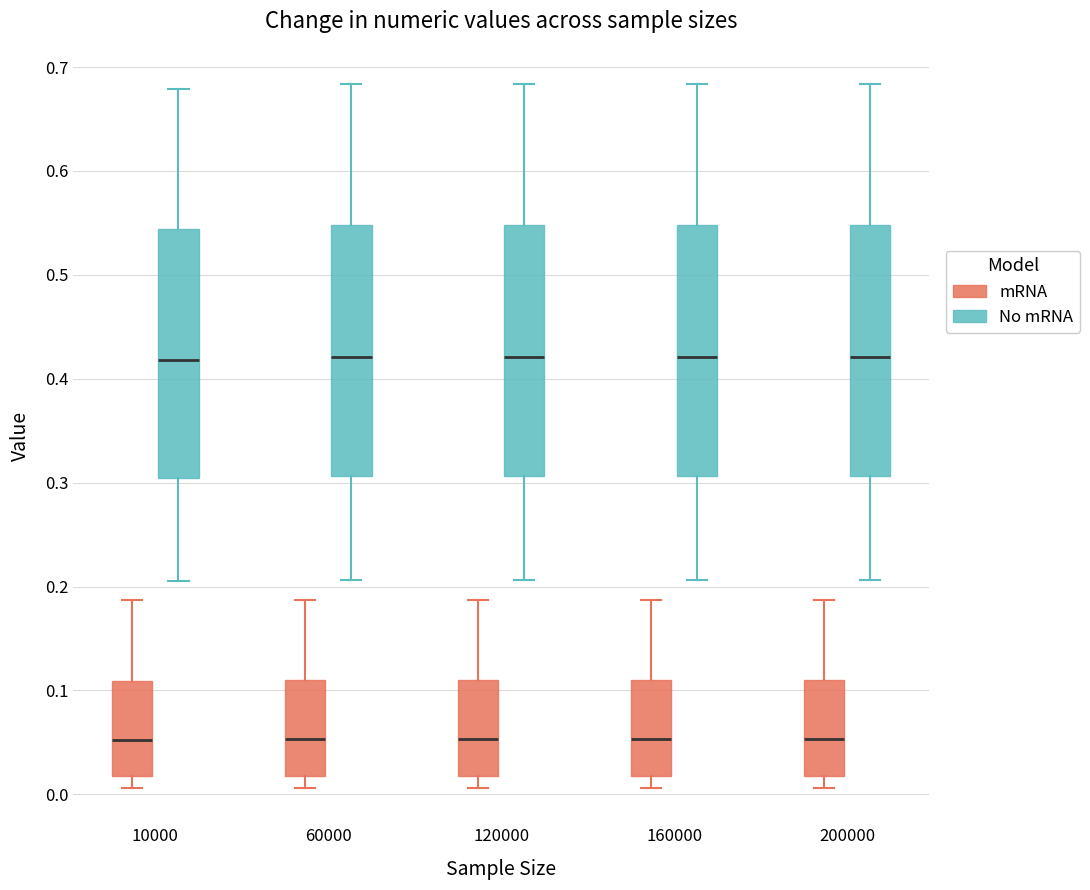

Reading left to right, transcribe this box plot: for each box, give where its median line is, the range the box spans, and where its two whiskers end, as read against the y-axis. The values are not printed on the chart, so give them approximately, as read against the axis.

10000 (mRNA): median 0.05, box 0.02 to 0.11, whiskers 0.01 to 0.19
10000 (No mRNA): median 0.42, box 0.30 to 0.54, whiskers 0.21 to 0.68
60000 (mRNA): median 0.05, box 0.02 to 0.11, whiskers 0.01 to 0.19
60000 (No mRNA): median 0.42, box 0.31 to 0.55, whiskers 0.21 to 0.68
120000 (mRNA): median 0.05, box 0.02 to 0.11, whiskers 0.01 to 0.19
120000 (No mRNA): median 0.42, box 0.31 to 0.55, whiskers 0.21 to 0.68
160000 (mRNA): median 0.05, box 0.02 to 0.11, whiskers 0.01 to 0.19
160000 (No mRNA): median 0.42, box 0.31 to 0.55, whiskers 0.21 to 0.68
200000 (mRNA): median 0.05, box 0.02 to 0.11, whiskers 0.01 to 0.19
200000 (No mRNA): median 0.42, box 0.31 to 0.55, whiskers 0.21 to 0.68